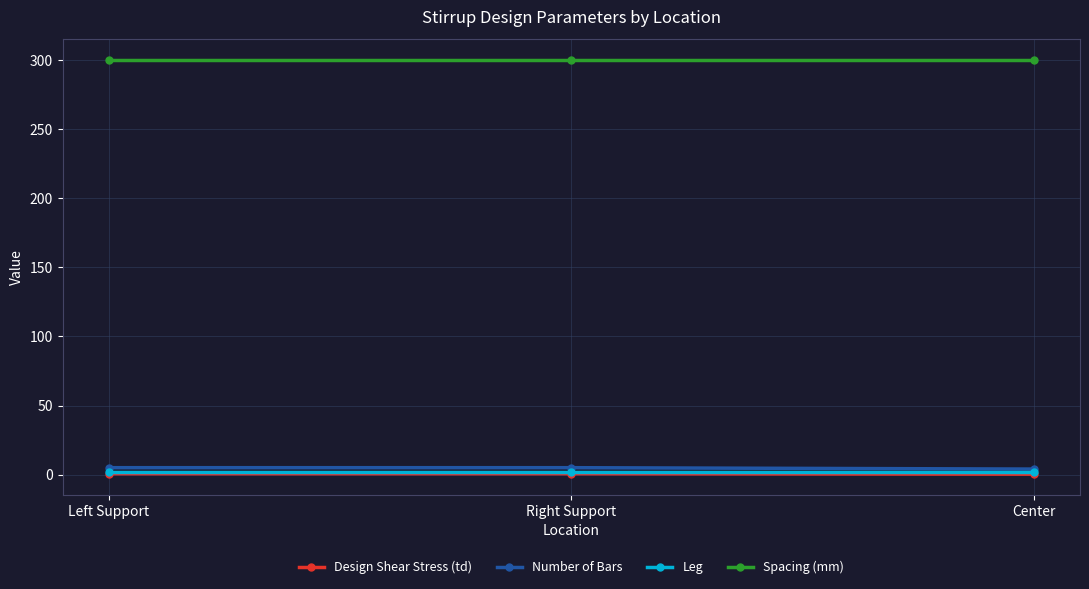

The value of Leg at Left Support is 2.0. True or false?

True